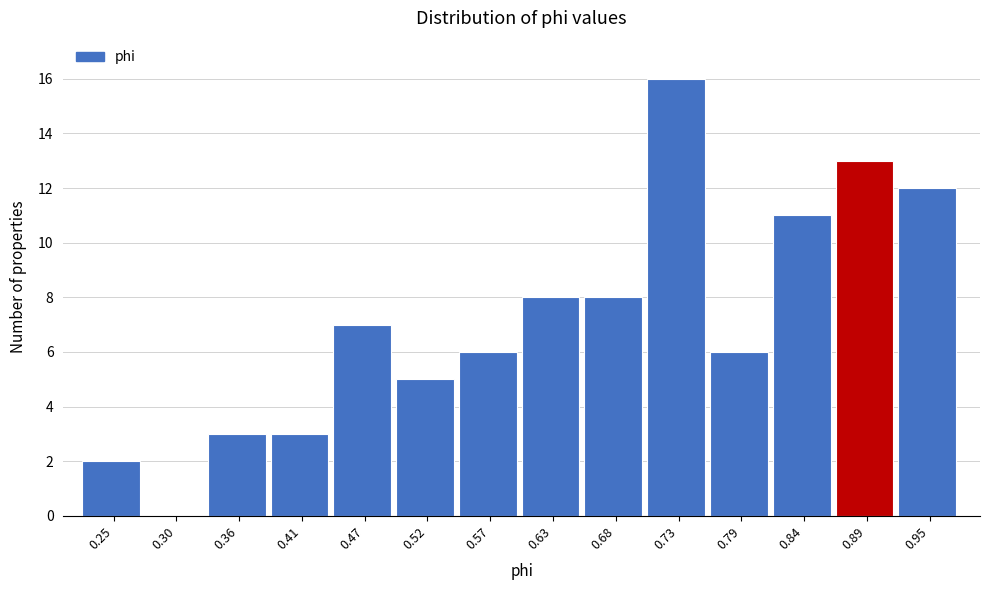

Over which range of the x-axis is the bar tallest?

0.71 to 0.76